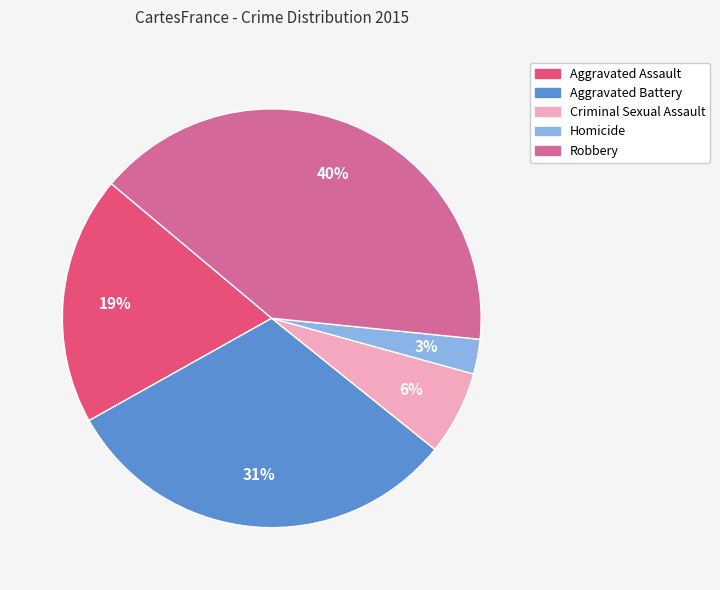

Does Robbery account for over 50% of the chart?

No